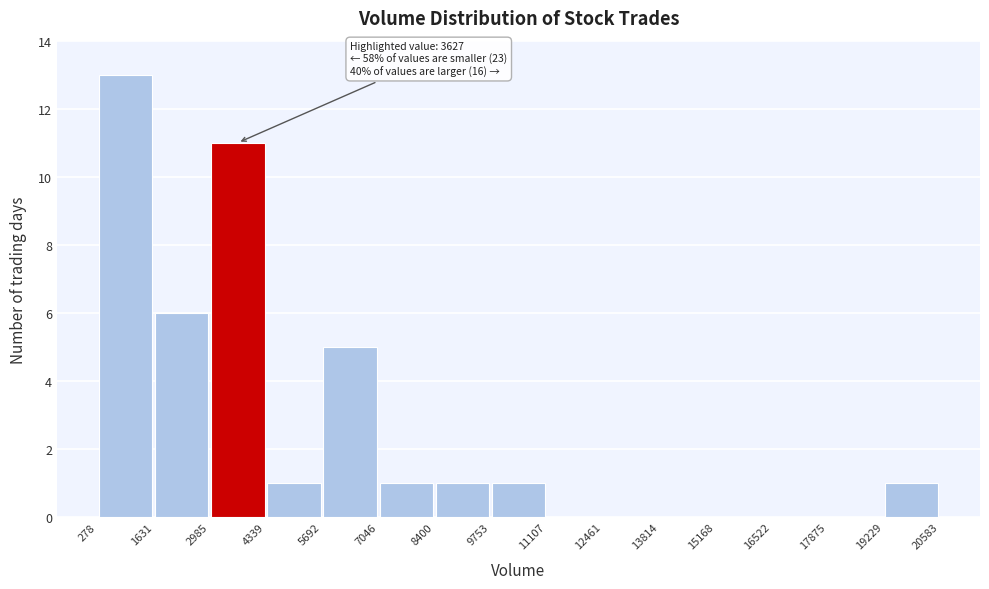

Which range on the x-axis has the tallest bar?

278 to 1631